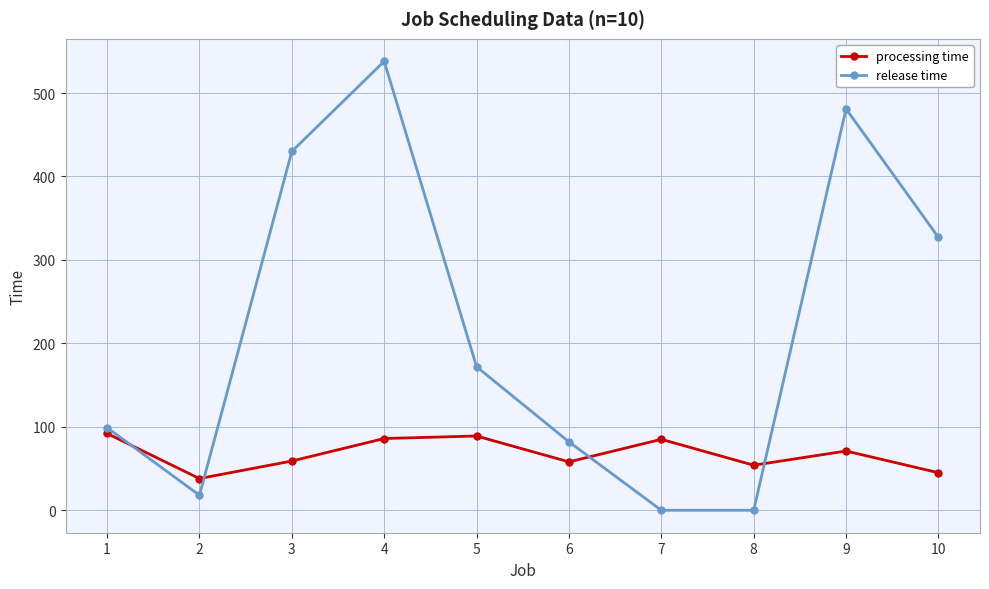

Rank the series at 8 from lowest to highest value.

release time, processing time